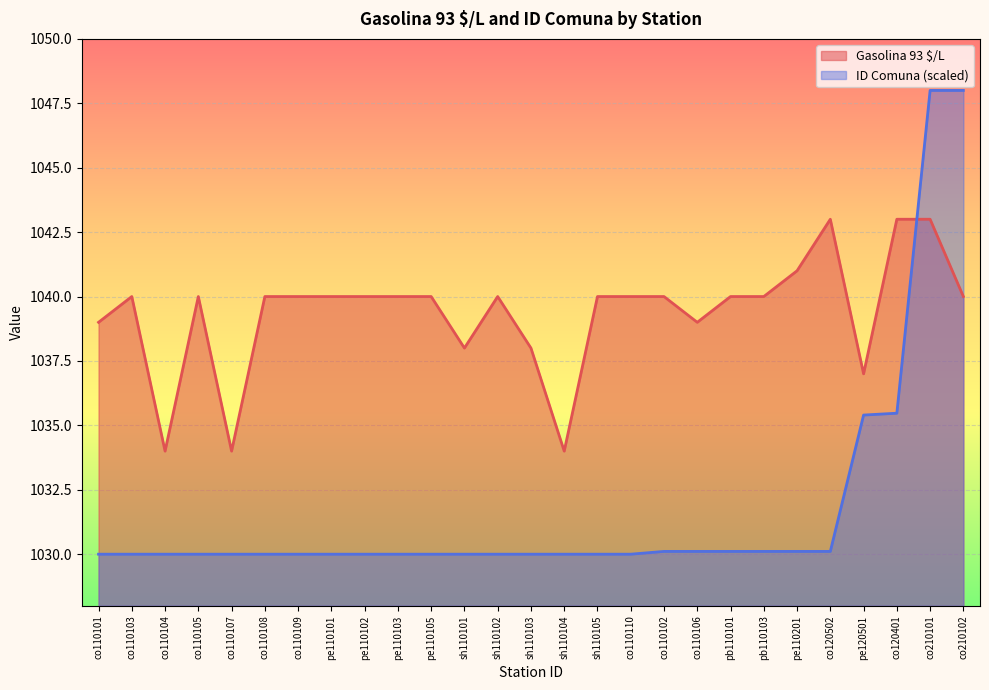

True or false: ID Comuna has a value of 1030.0 at co110101.

True